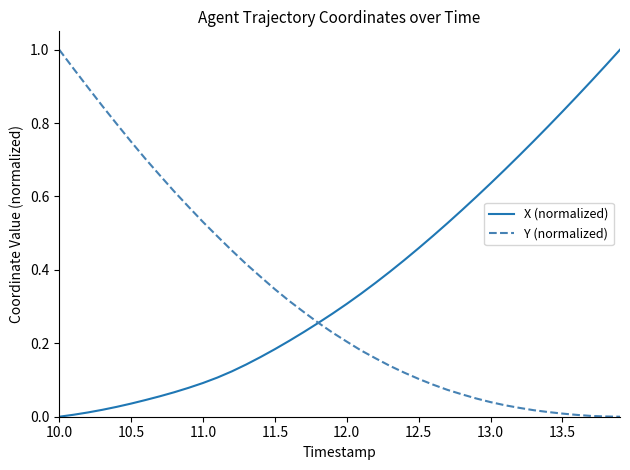

Which series has the largest total across all categories?

X (normalized)